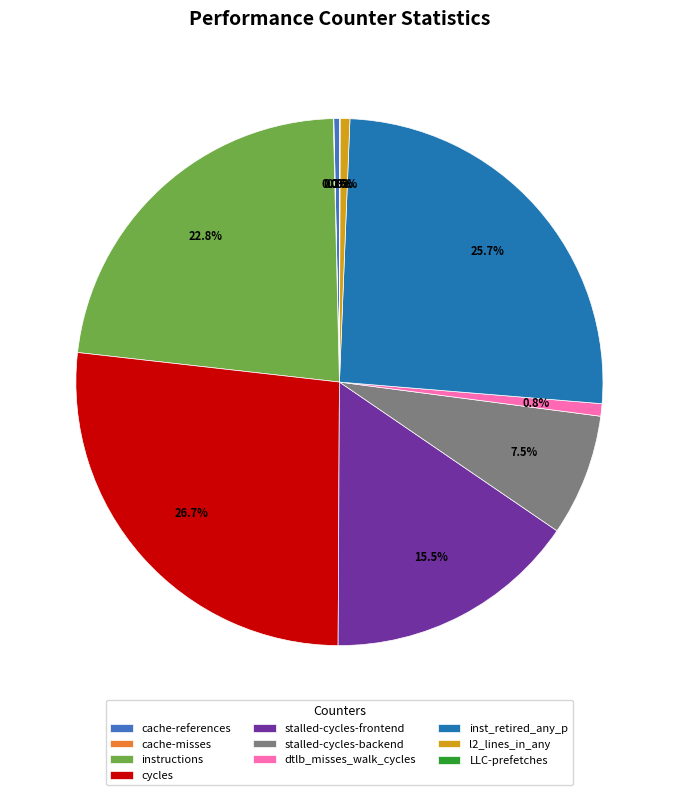

Is it true that cache-references is 0% of the pie?

True